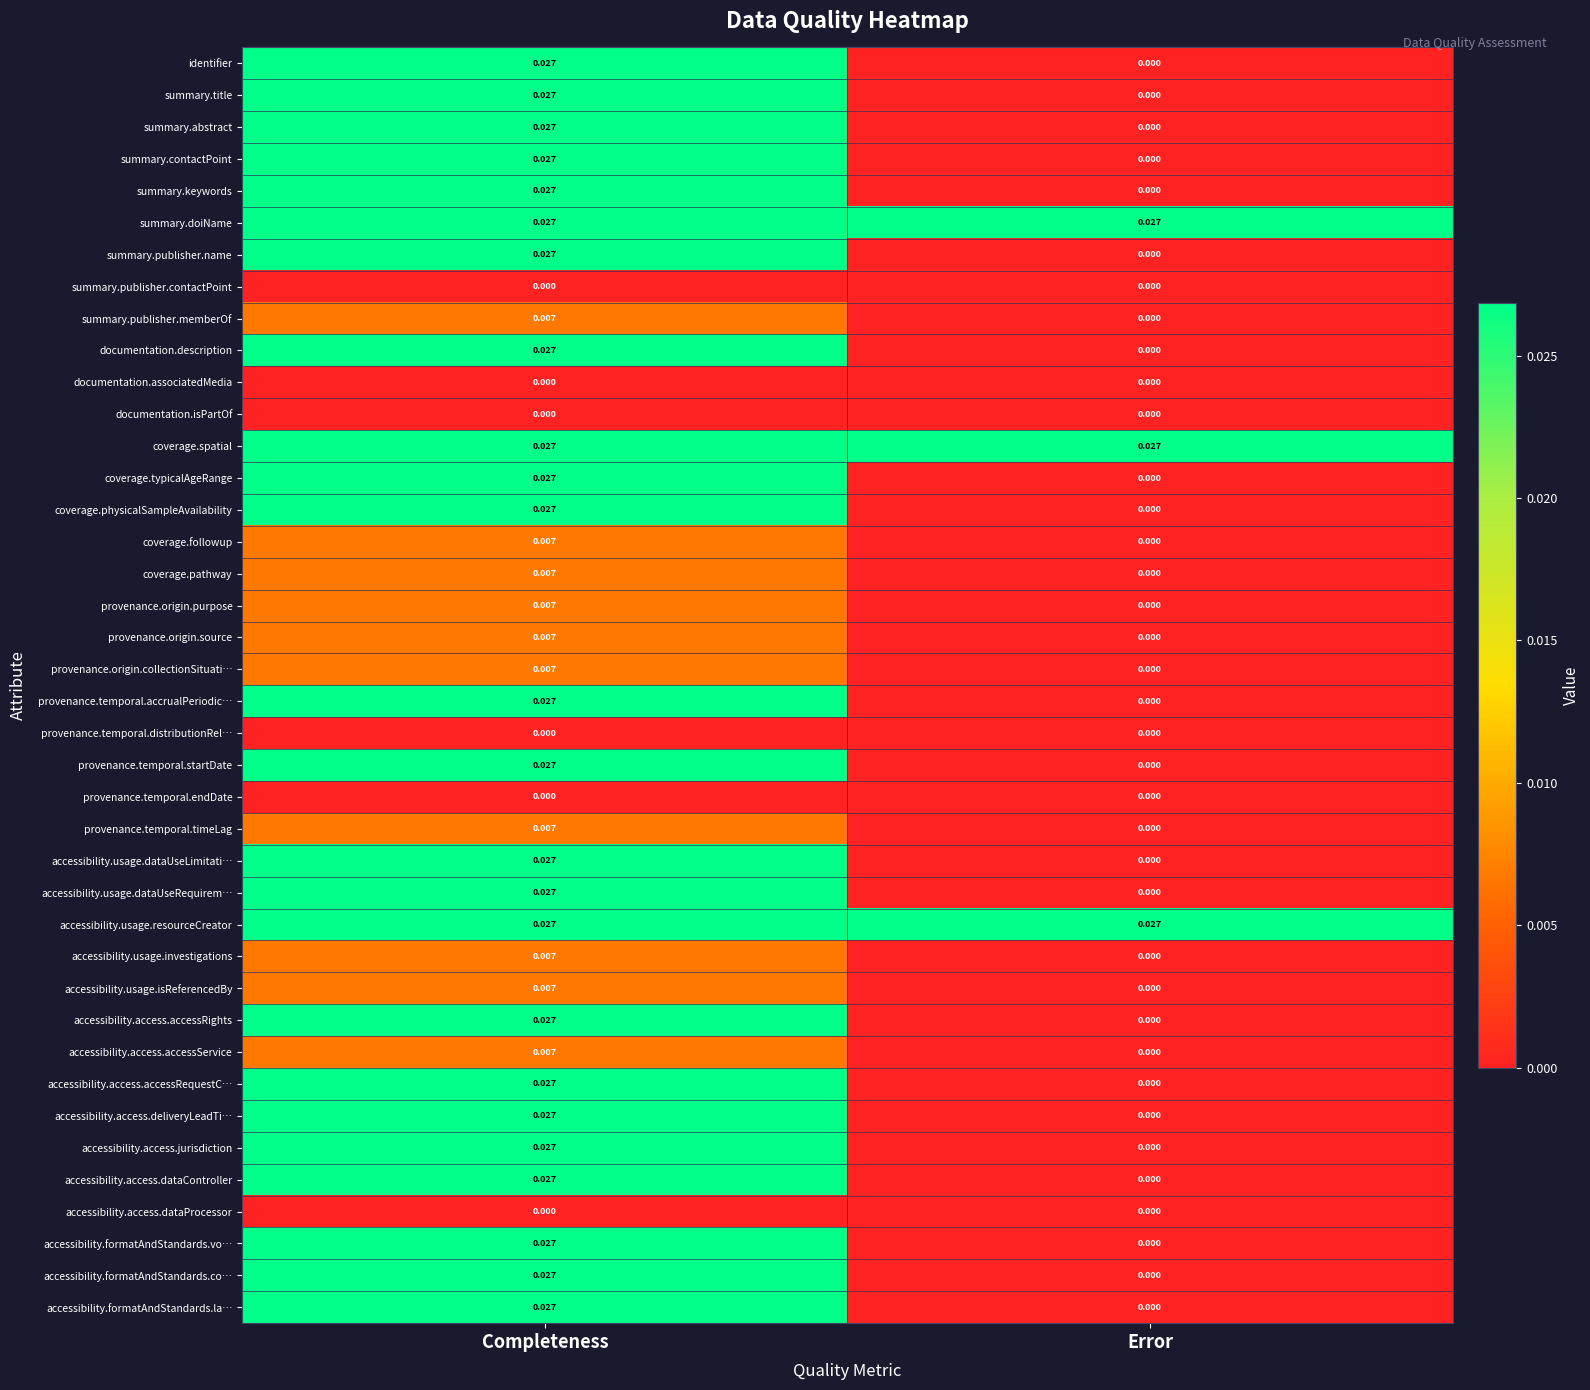

Is the value of accessibility.access.accessRequestC… at Completeness greater than the value of accessibility.usage.investigations at Completeness?

Yes